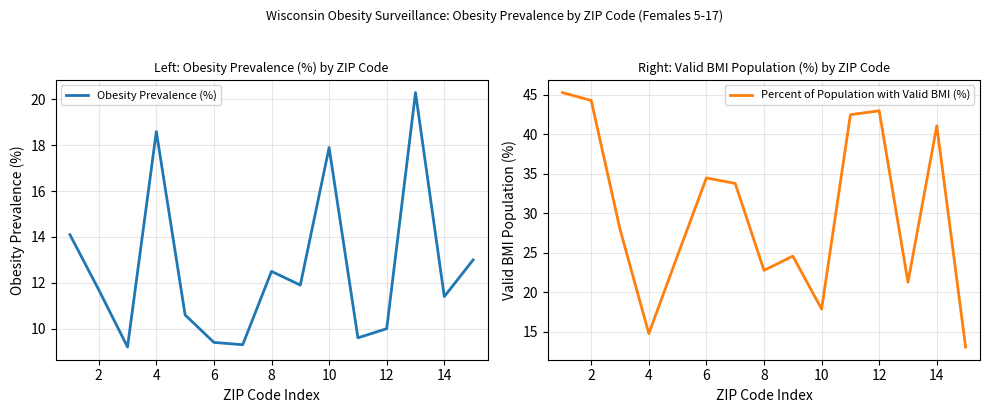

Is it true that Obesity Prevalence (%) equals 9.4 at 6?

True